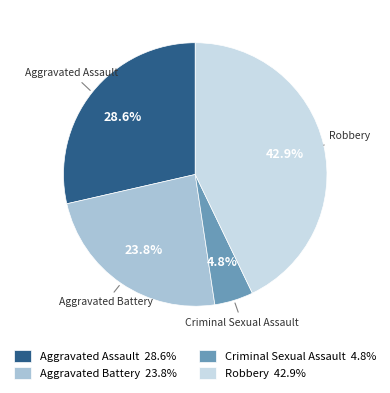

Is the sum of Criminal Sexual Assault 4.8% and Robbery 42.9% greater than half?

No